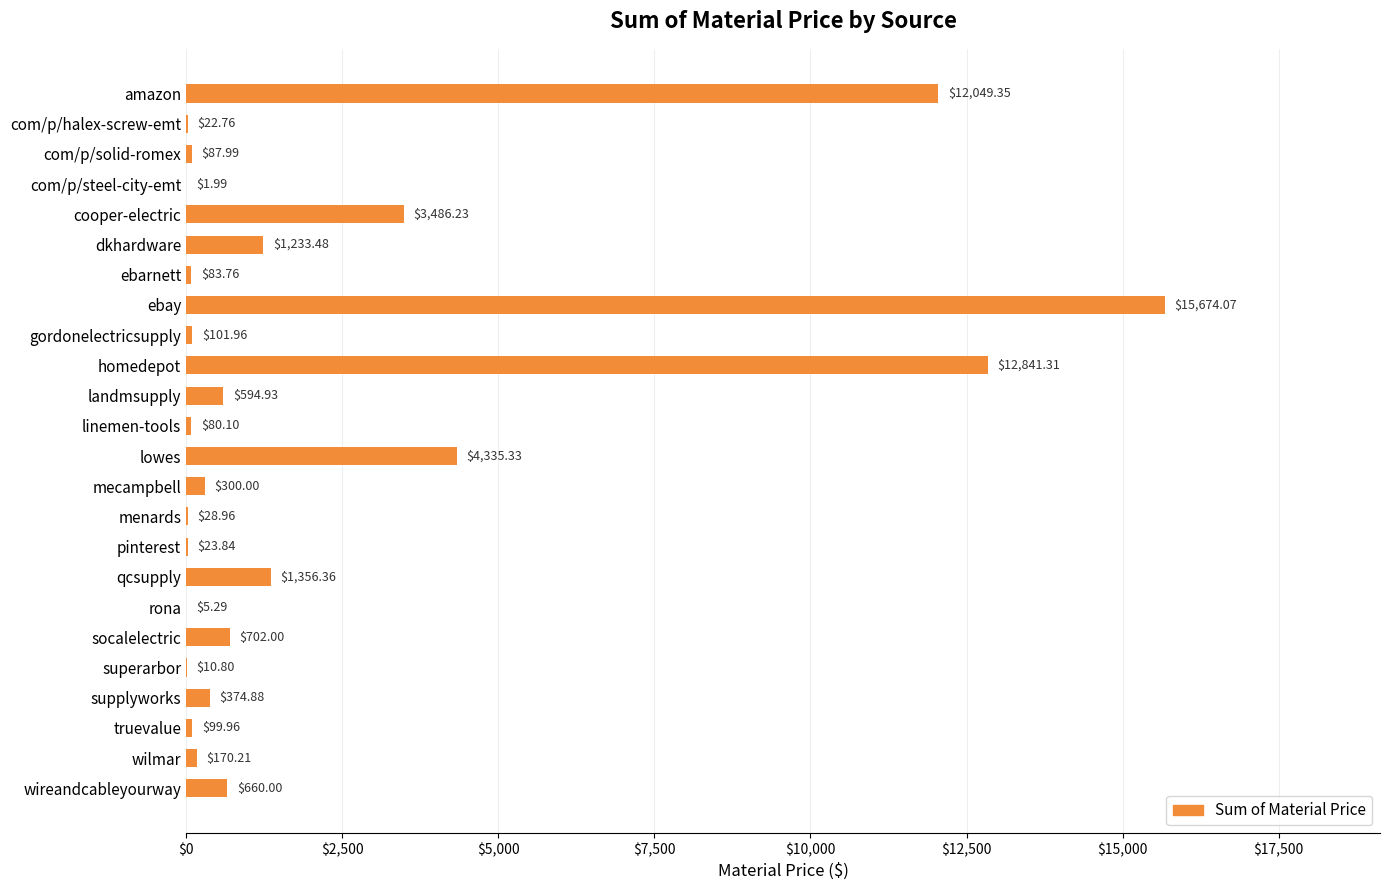

How many distinct data groups are displayed?

1